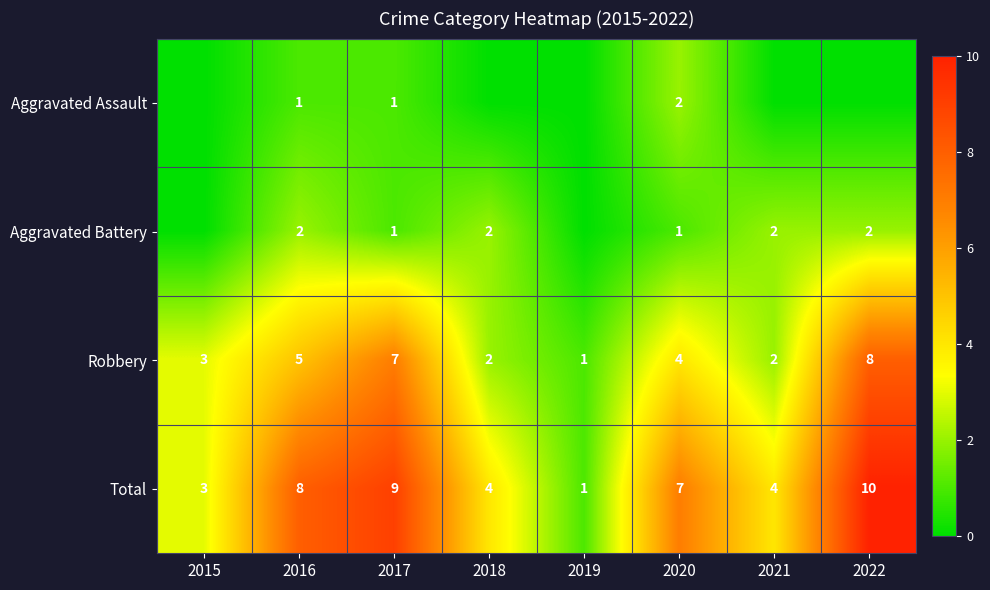

Between 2021 and 2016, which is larger?

2016